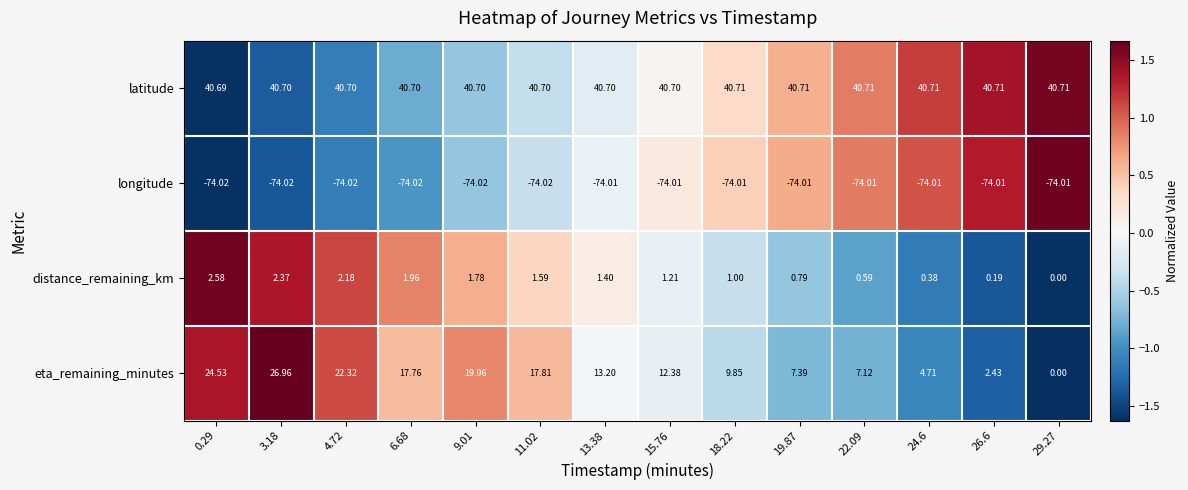

List the series in order of their peak value, lowest first.

longitude, distance_remaining_km, eta_remaining_minutes, latitude